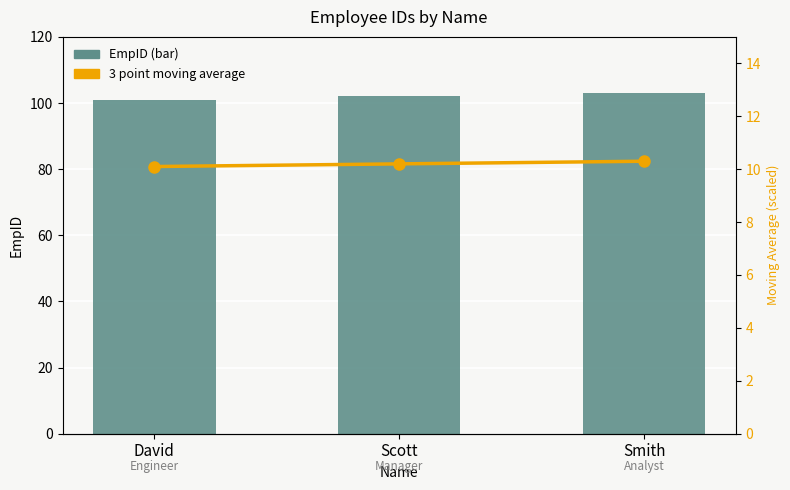

What is the spread (max minus min) of values at David?

90.9